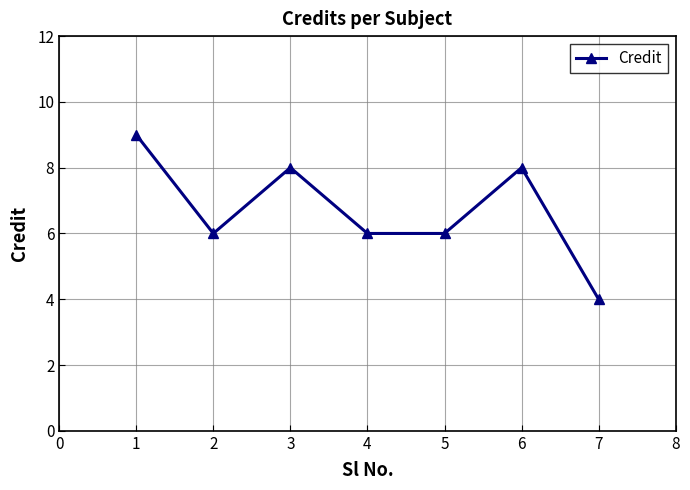

Does the chart have visible grid lines?

Yes